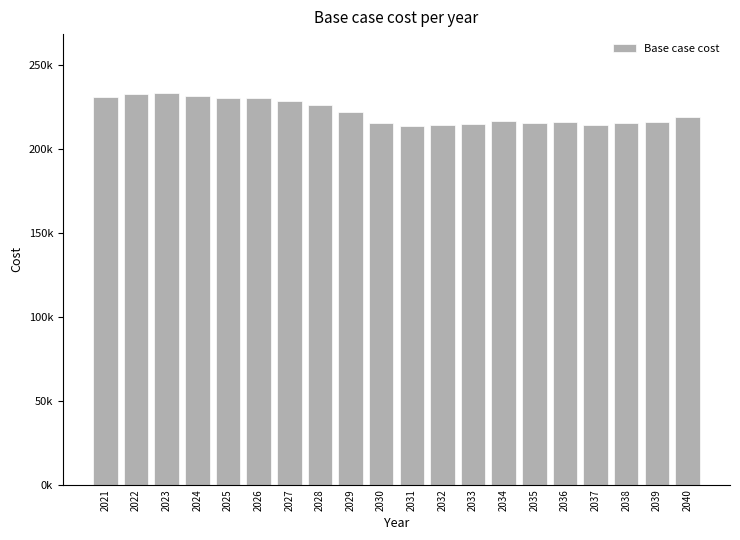

What is the sum of the values at 2032 and 2028?

440233.7